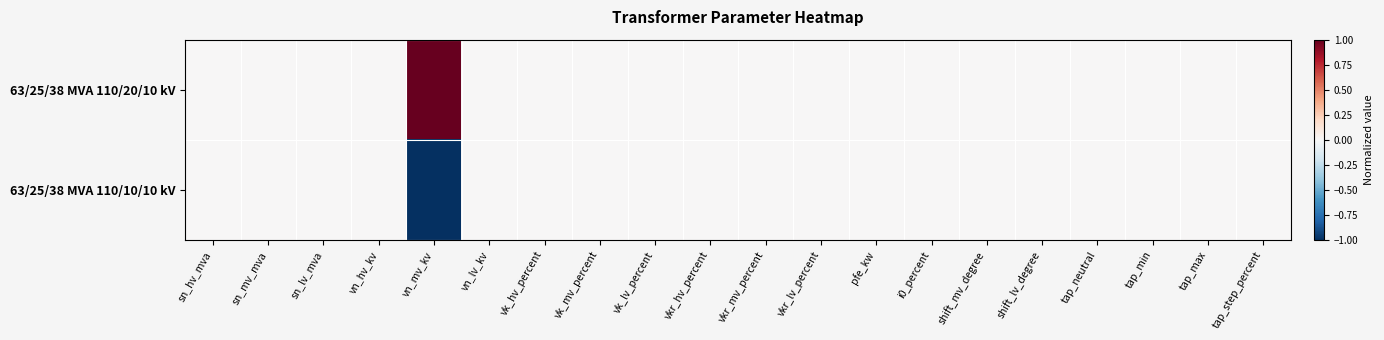

Between vn_hv_kv and vn_lv_kv, which is larger?

vn_hv_kv